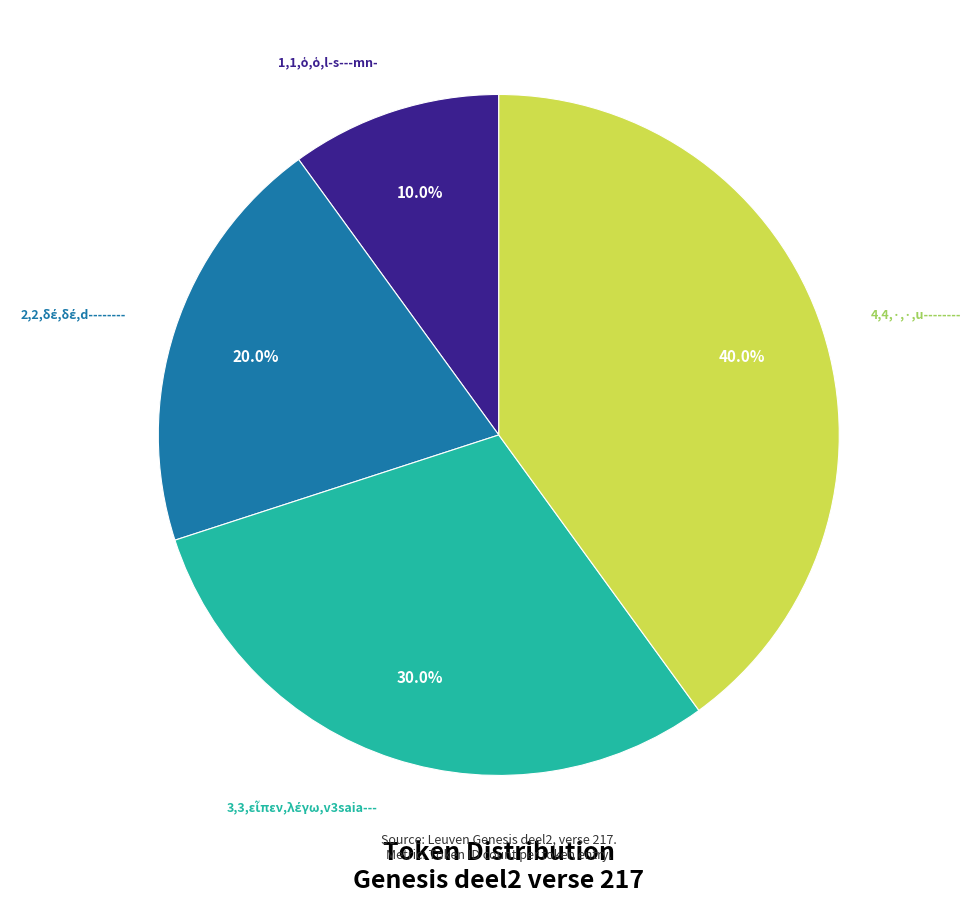

Count the number of slices in the pie.

4